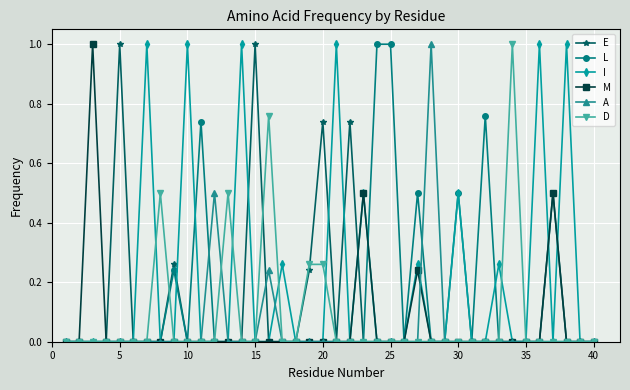

Which series has the largest total across all categories?

I